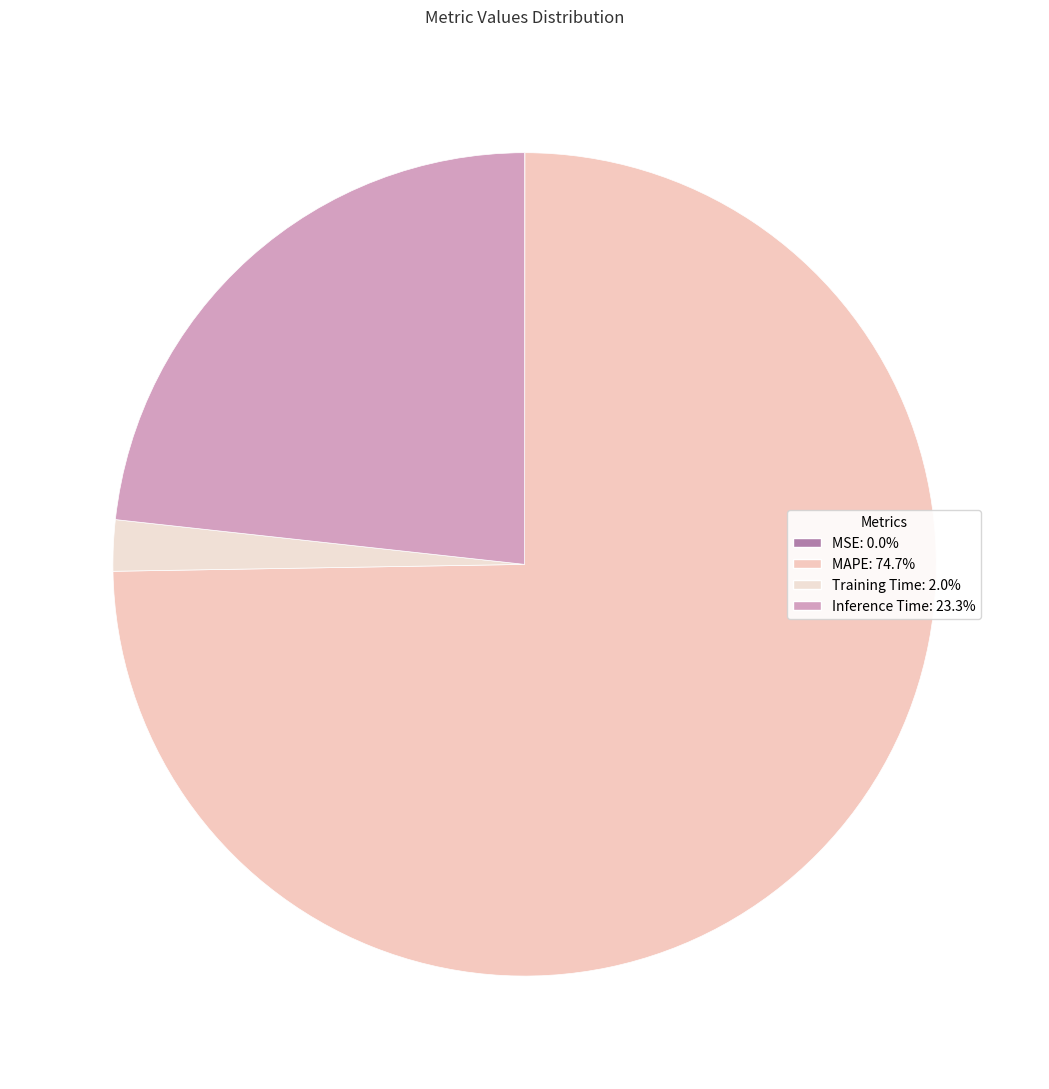

Is there a majority slice in this chart?

Yes